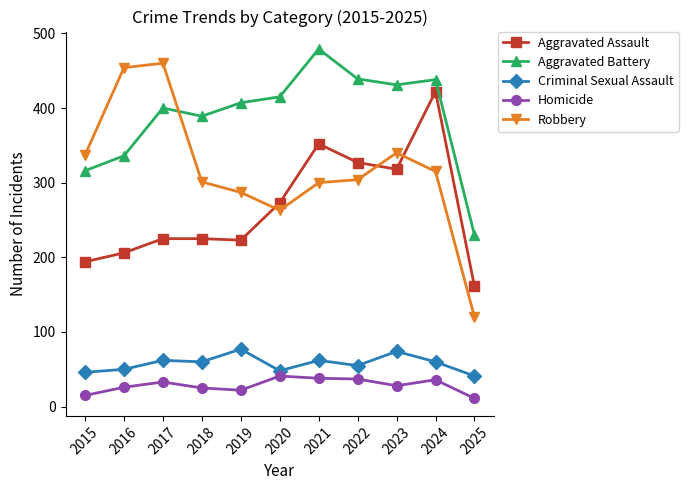

How many data points does each series have?

11